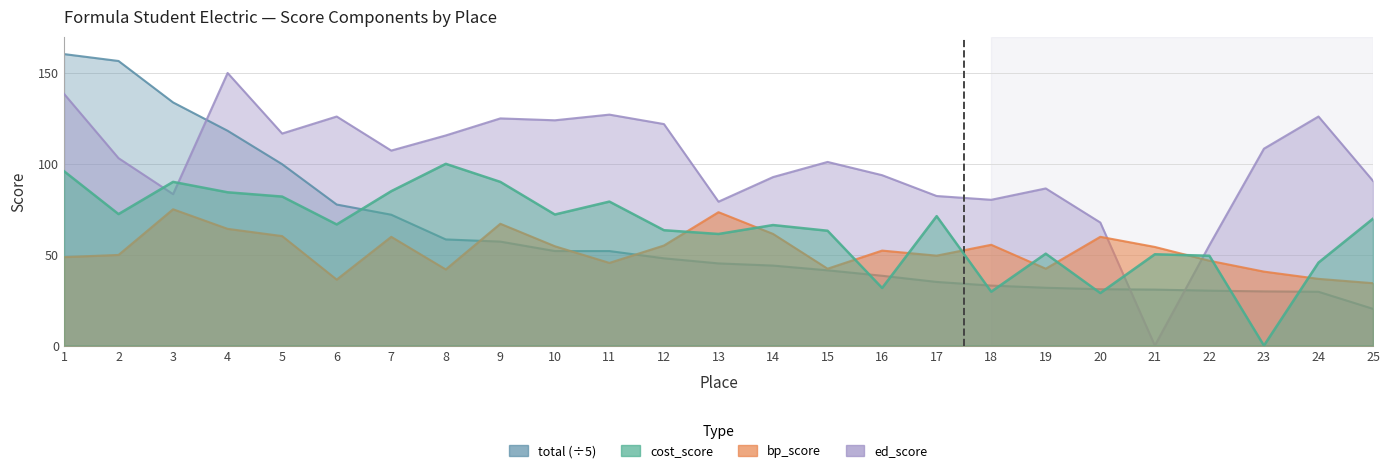

What is the difference between the highest and lowest values at 21?

54.3